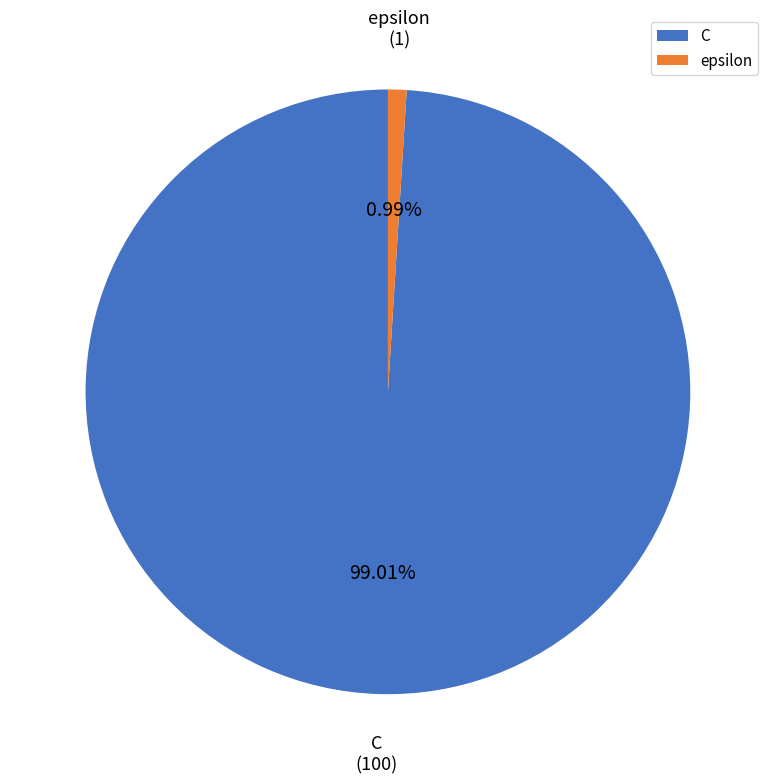

Which category accounts for the majority?

C